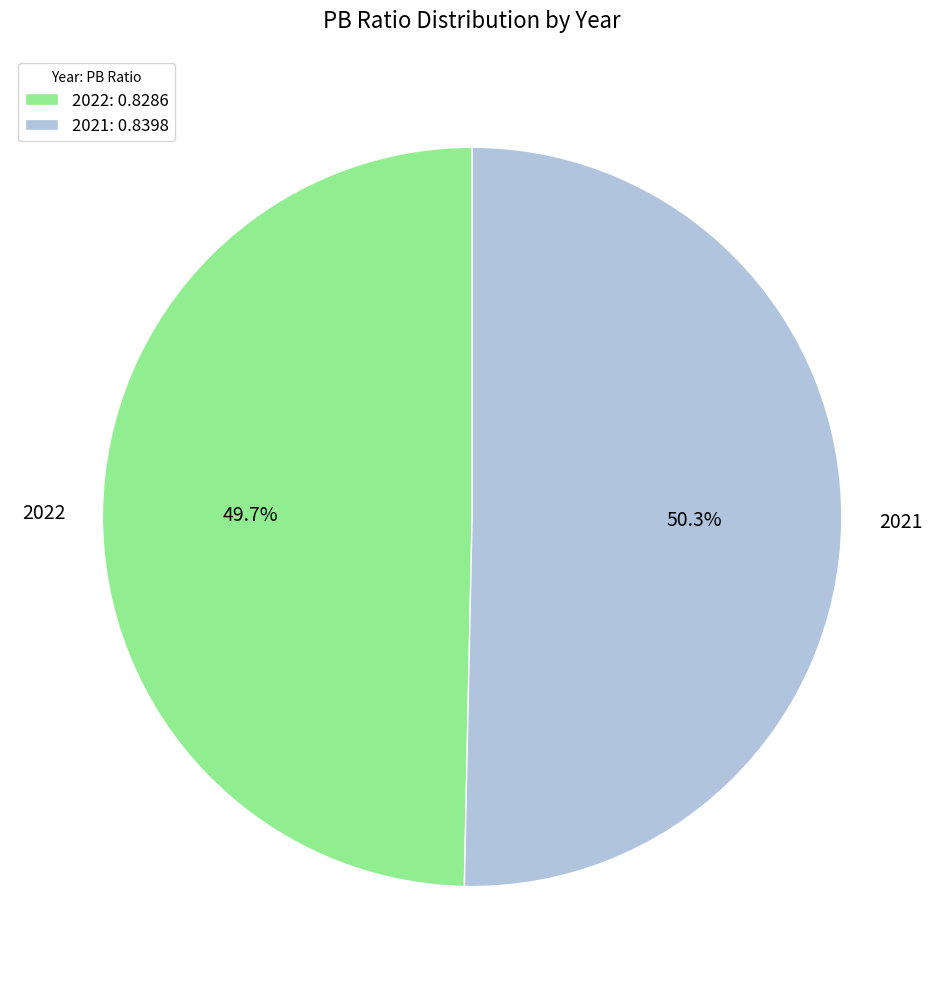

To the nearest percent, what is the combined percentage of 2022 and 2021?

100%